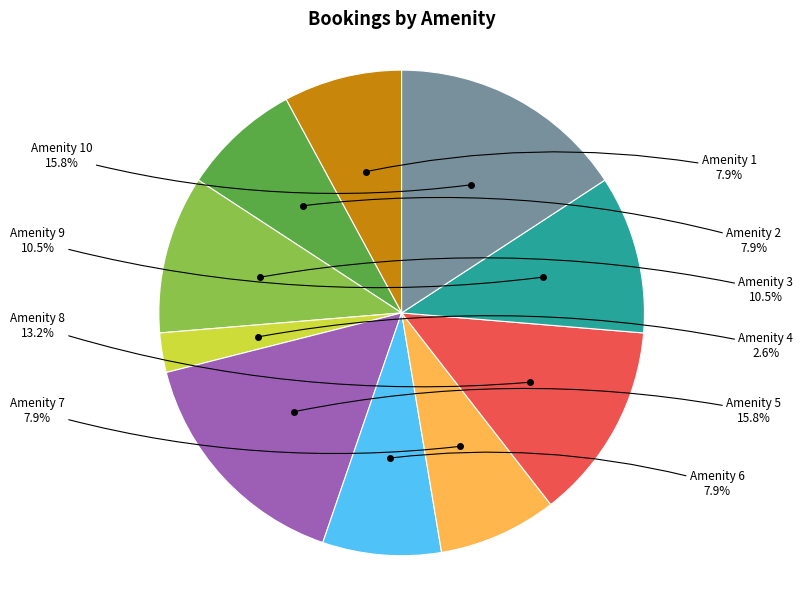

Does any single category account for the majority?

No